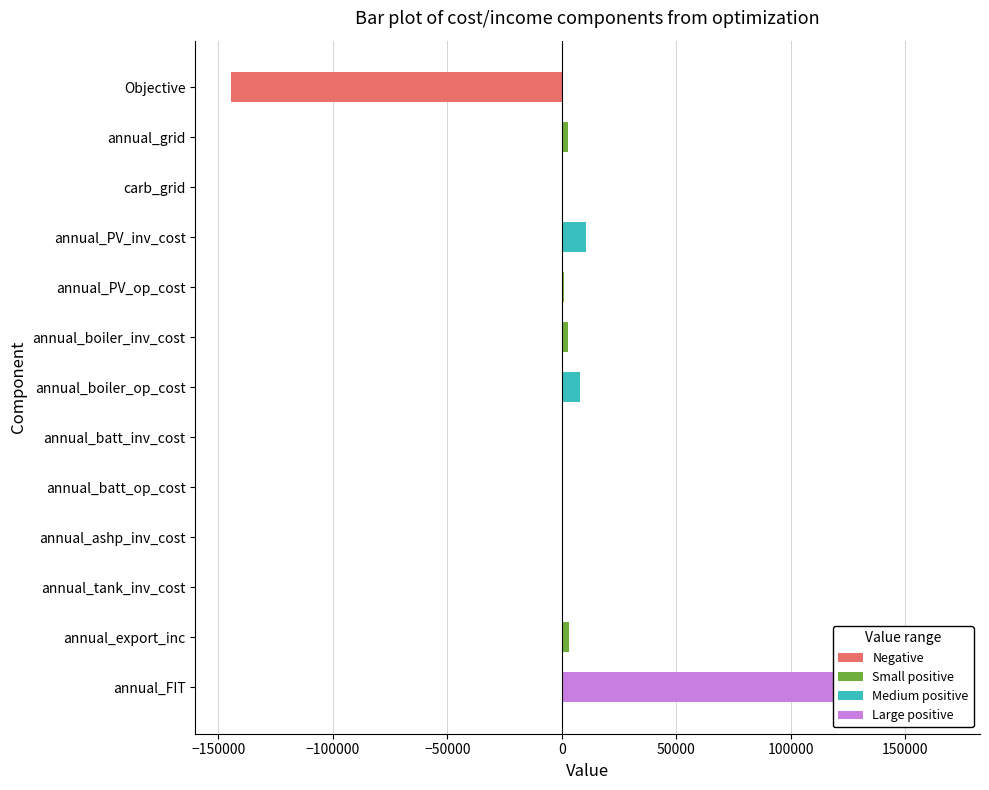

Are the bars horizontal?

Yes